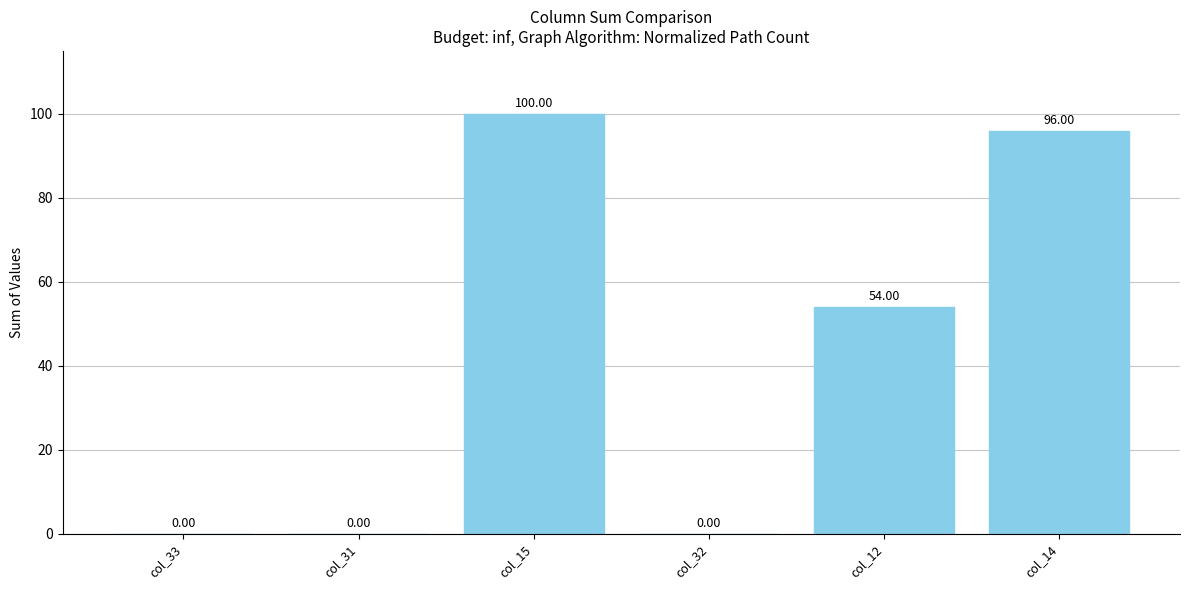

What is the average value?

42